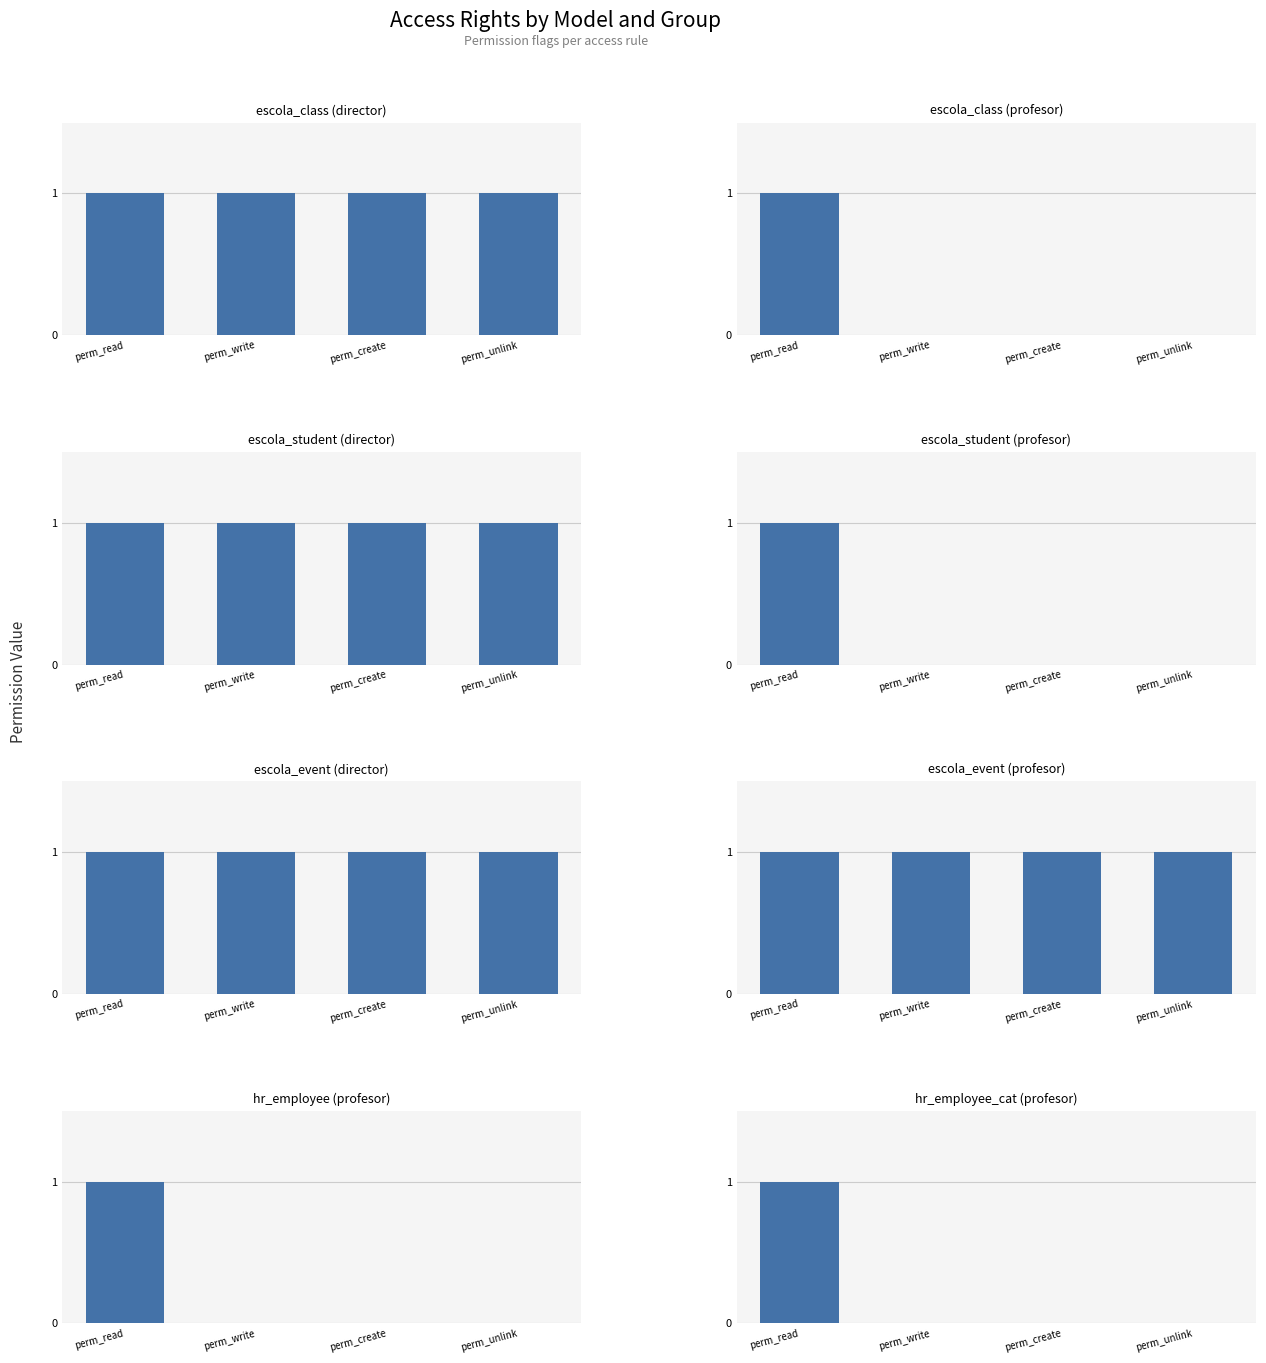

Which category has the highest value across all series?

model_escola_class (director)